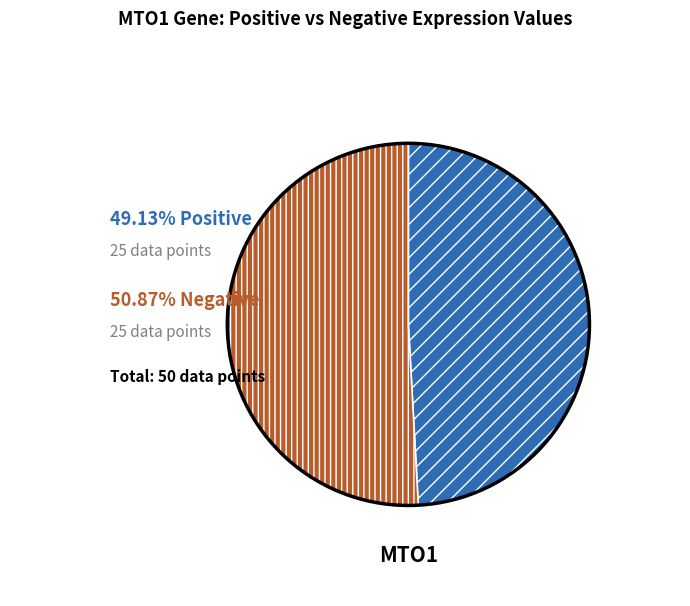

Does any single category account for the majority?

Yes